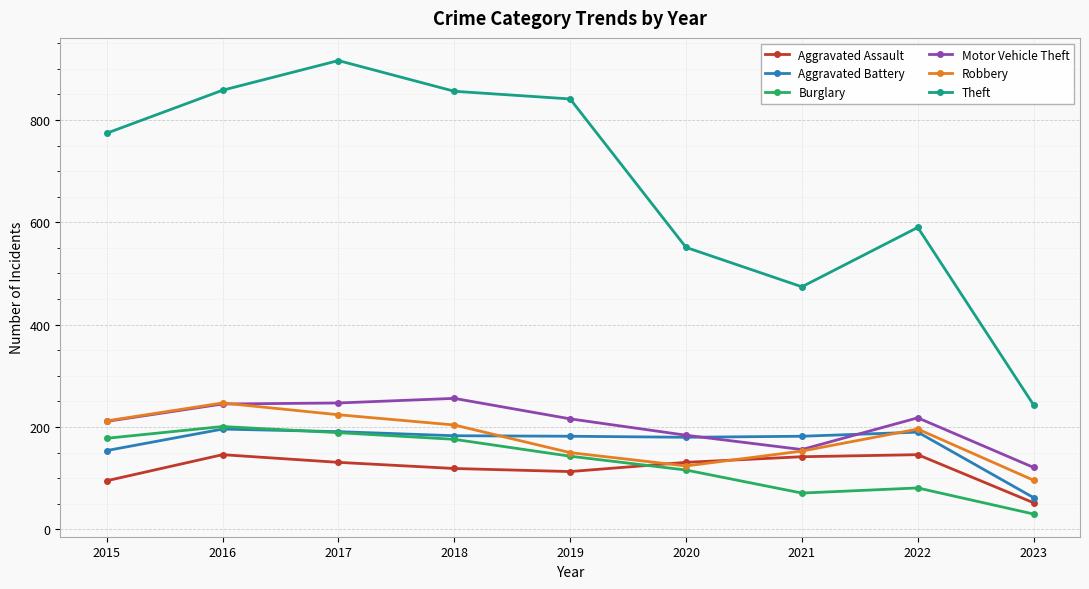

True or false: Theft and Aggravated Assault cross at least once.

False